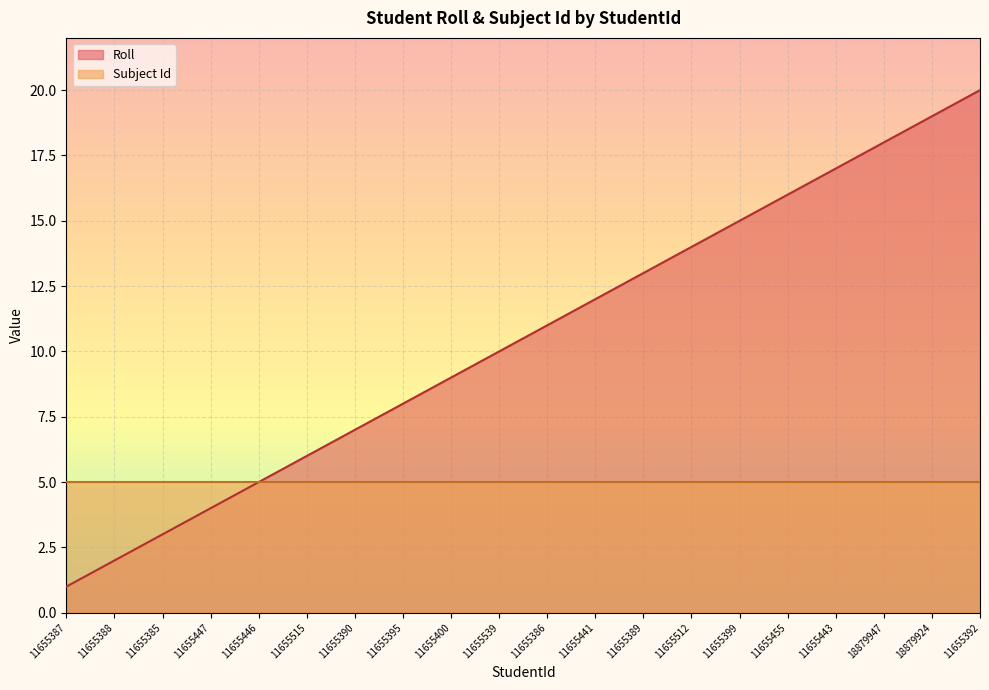

Is it true that the value at 11655390 is 7?

True